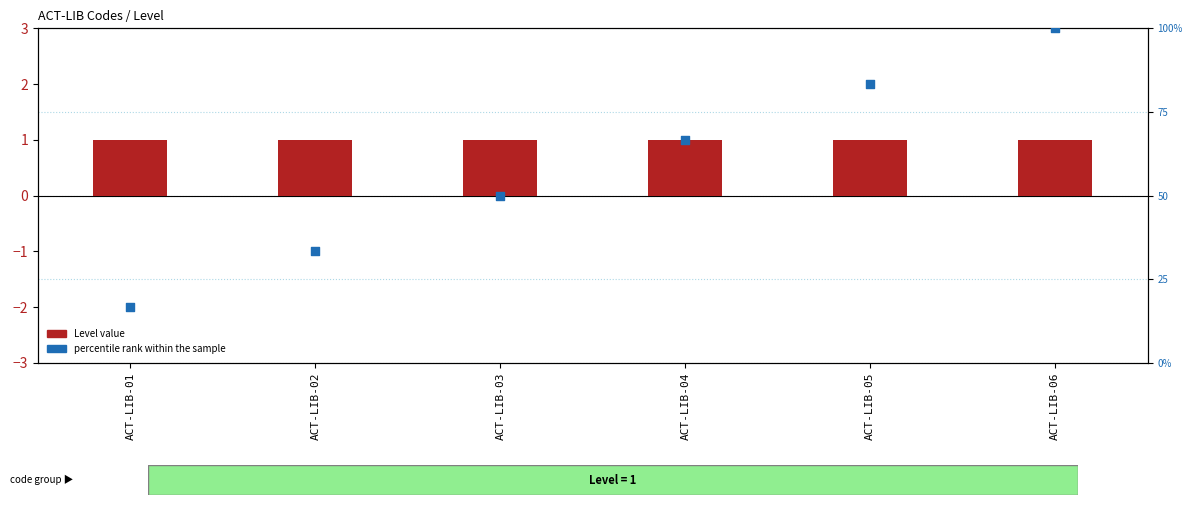

What is the total value across all series at ACT-LIB-01?

17.7